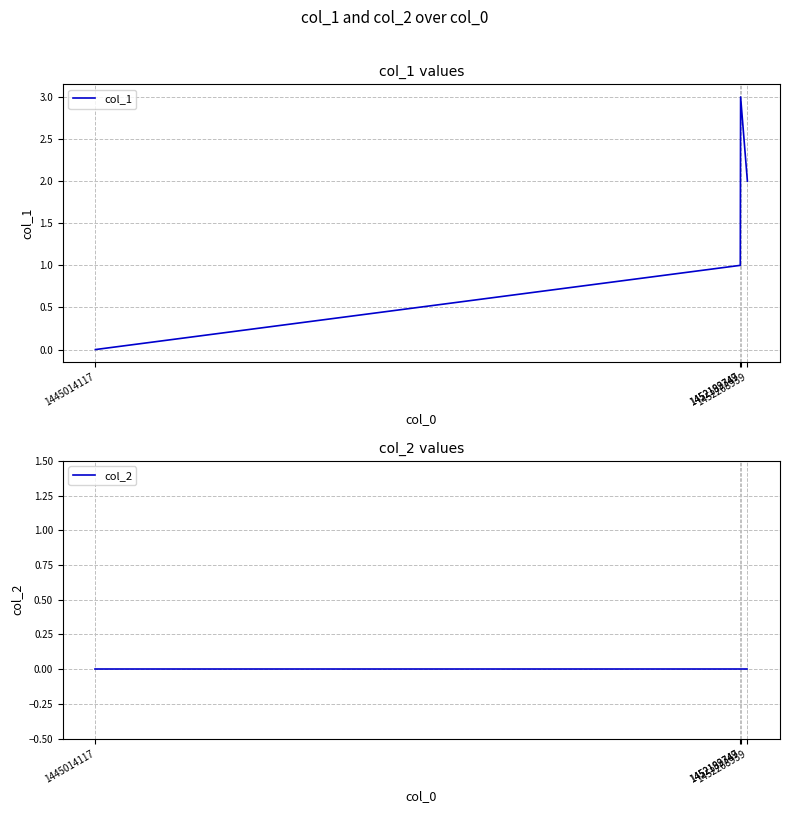

What is the spread (max minus min) of values at 1452193347?

3